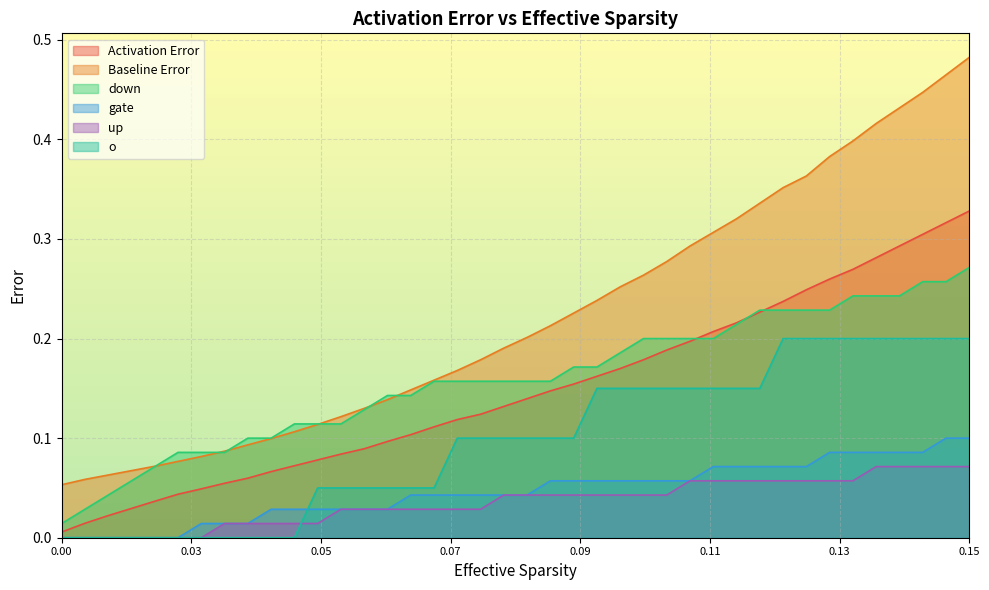

True or false: up and down cross at least once.

False